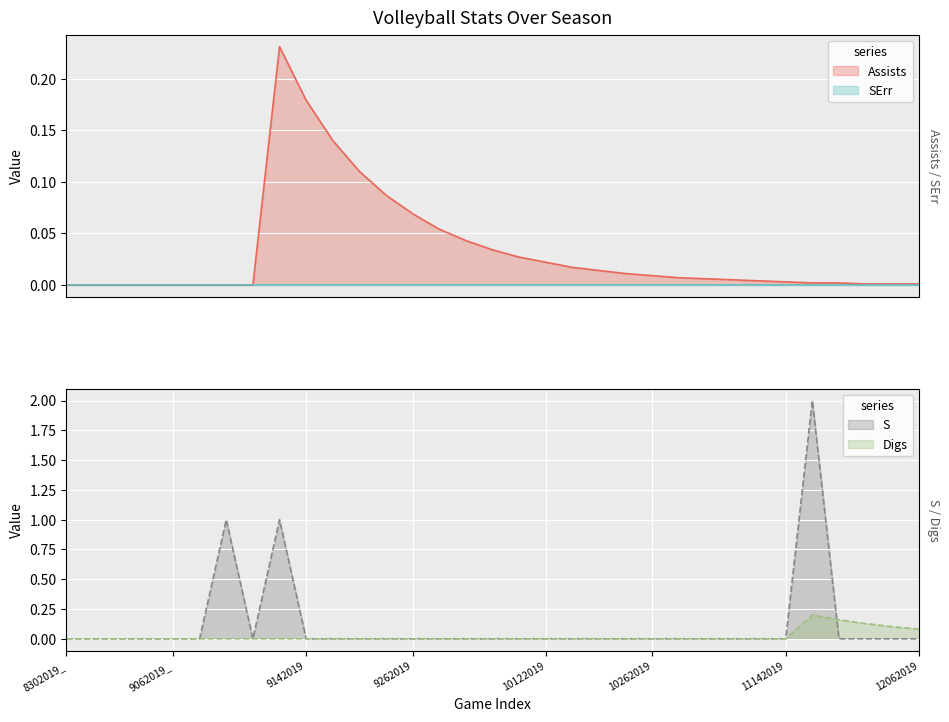

What is the maximum value shown in the chart?

2.0